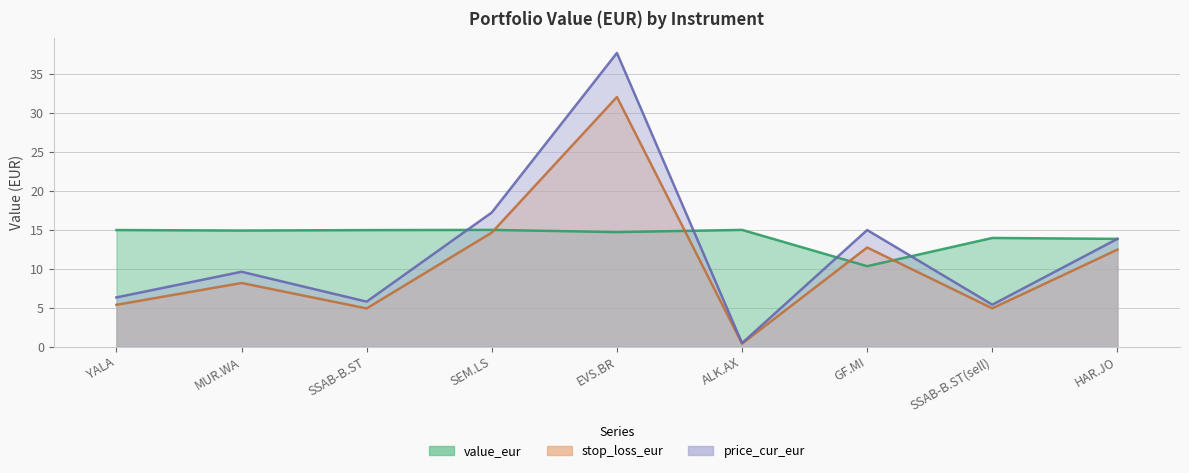

At which label does price_cur_eur reach its minimum?

ALK.AX